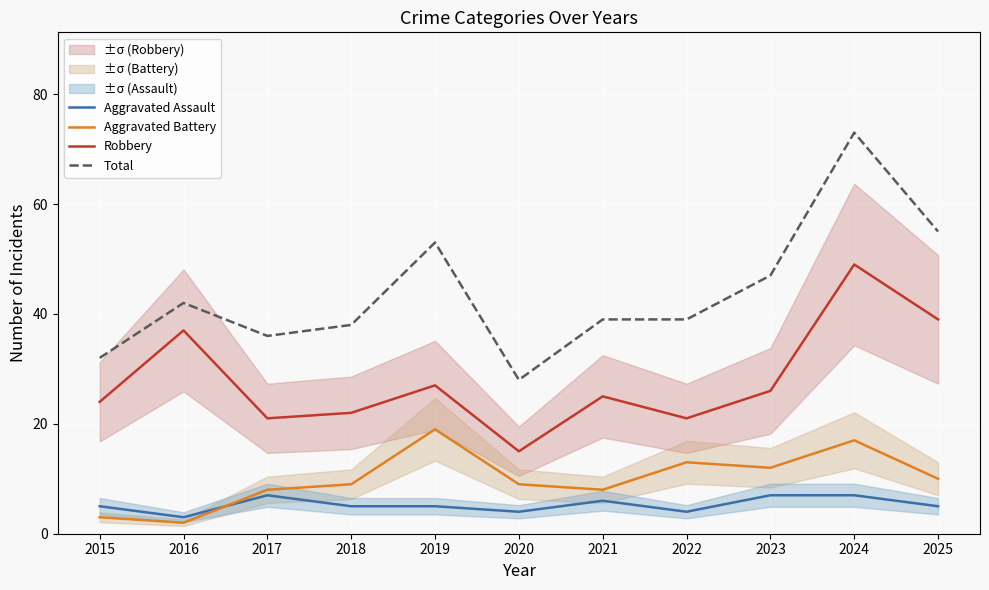

True or false: Aggravated Battery has a value of 18 at 2025.

False